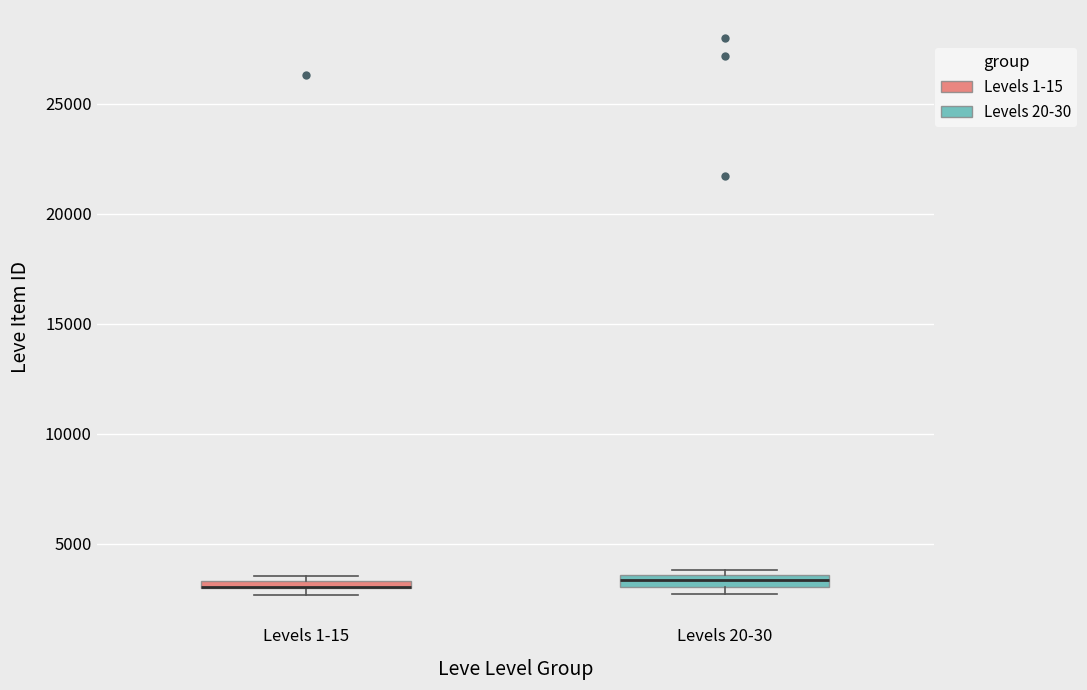

Where is the upper edge of the box for Levels 20-30 on the y-axis? The values are not printed on the chart, so give them approximately, as read against the axis.

3500